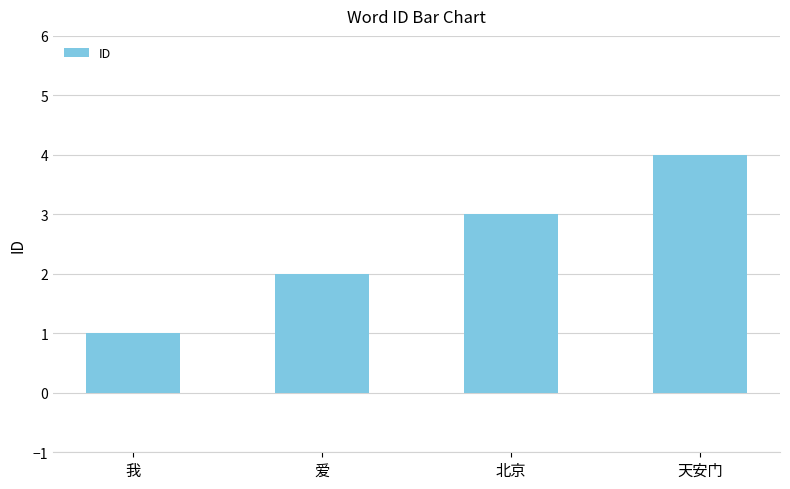

Reading left to right, extract all data points from this chart.

我=1	爱=2	北京=3	天安门=4